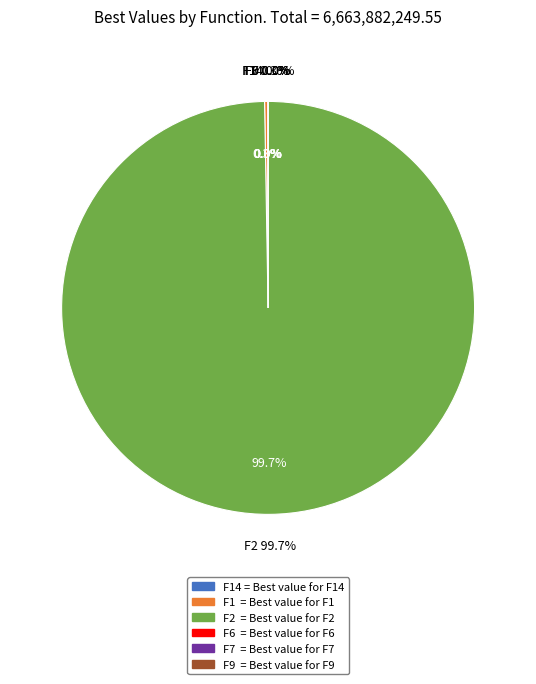

Rank the categories by value from highest to lowest.

F2, F1, F9, F7, F14, F6